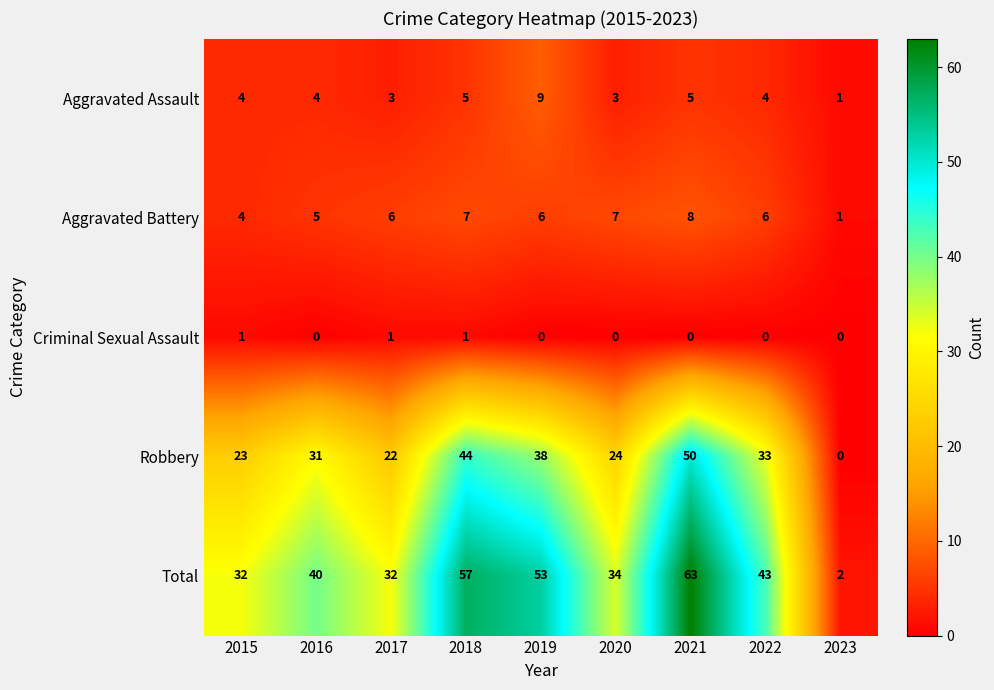

True or false: Robbery has a value of 20 at 2021.

False